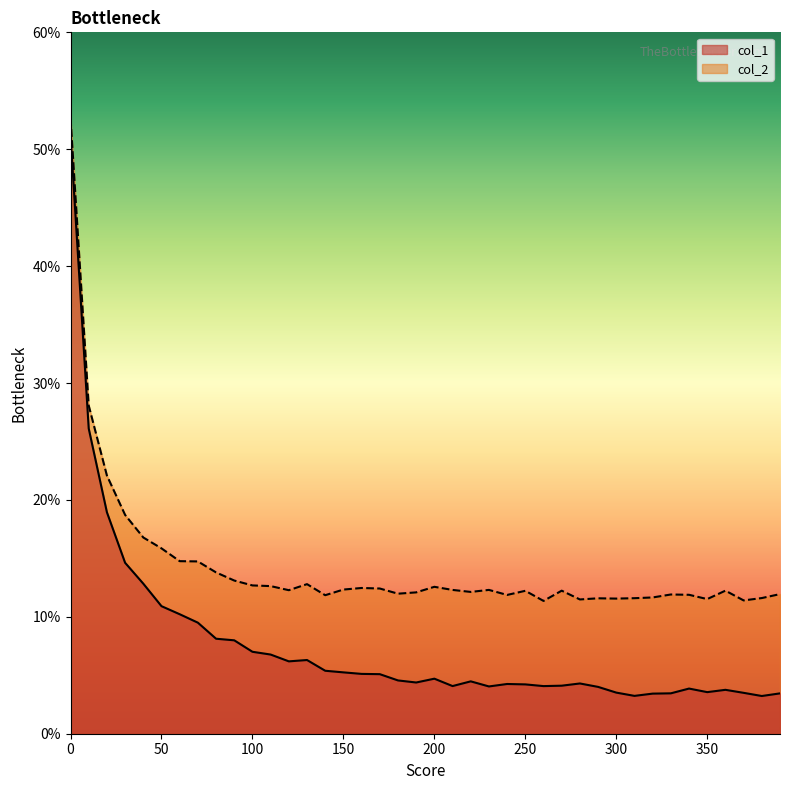

What is the total value across all series at 370?

0.1